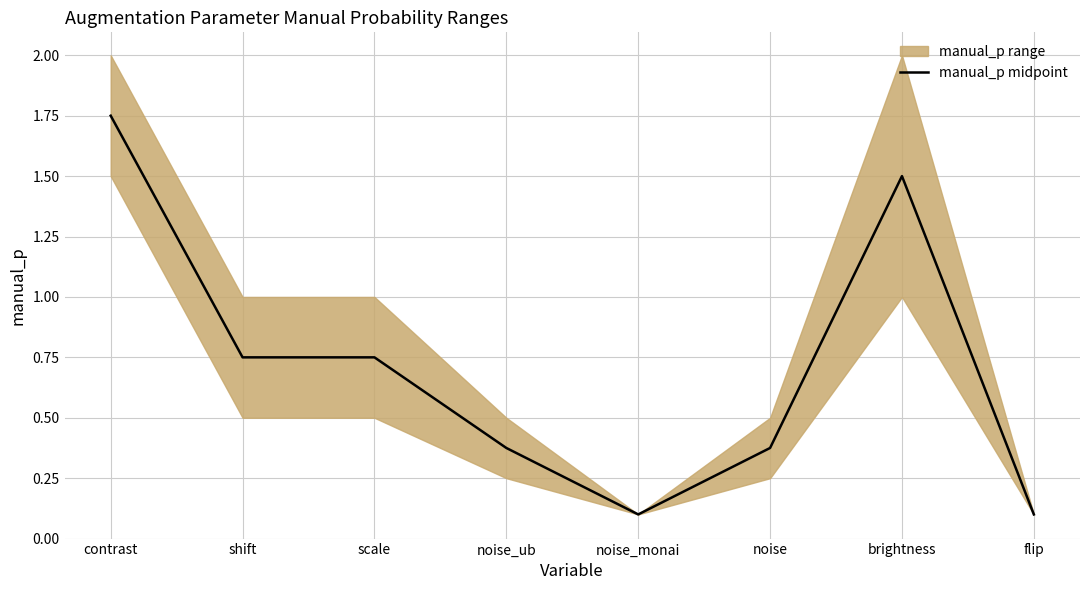

List the labels in order of value, smallest first.

noise_monai, flip, noise_ub, noise, shift, scale, brightness, contrast